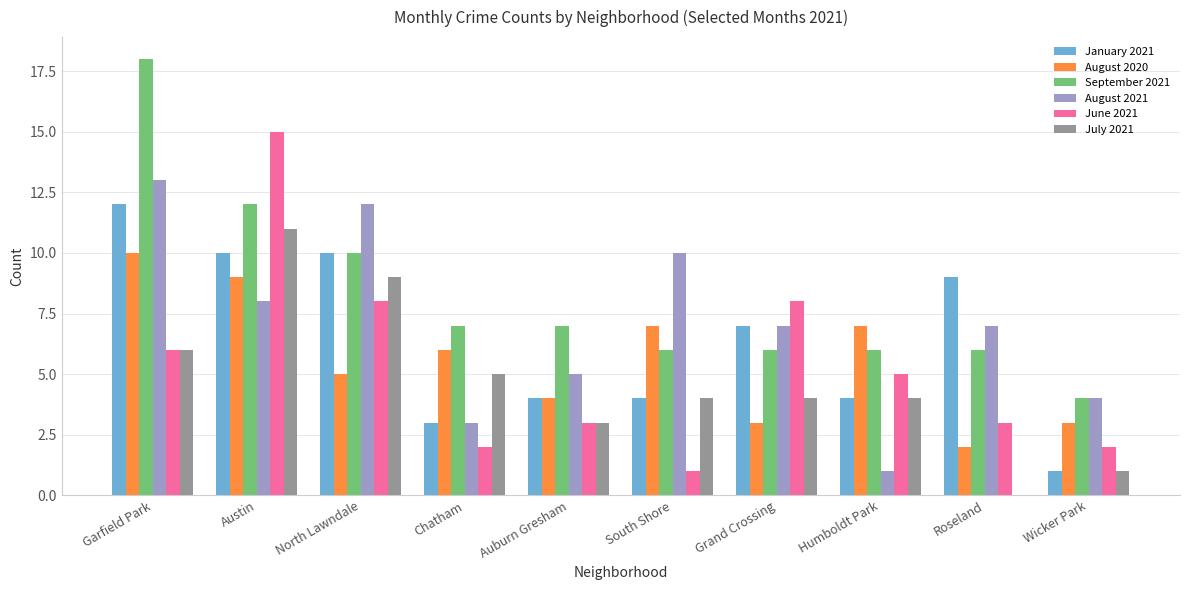

How many data points does each series have?

10